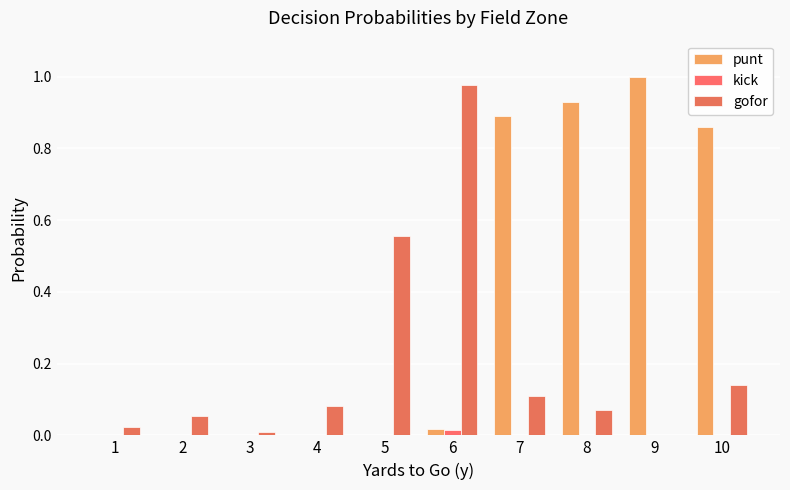

What is the difference between the punt values at 4 and 7?

0.9